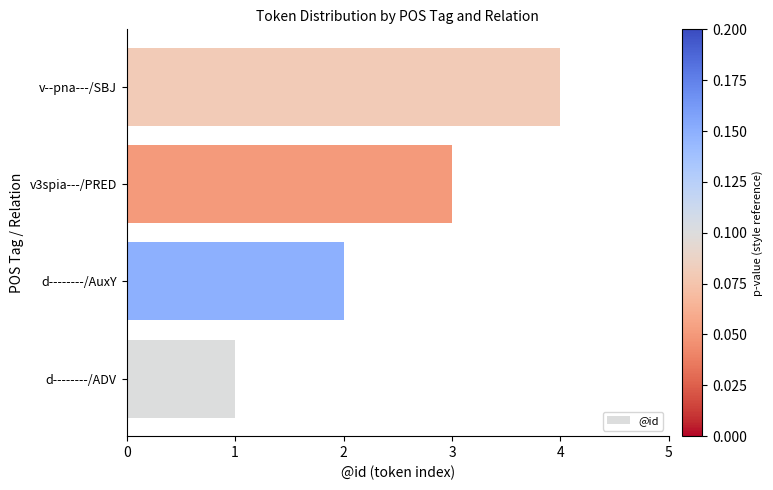

What is the maximum value shown in the chart?

4